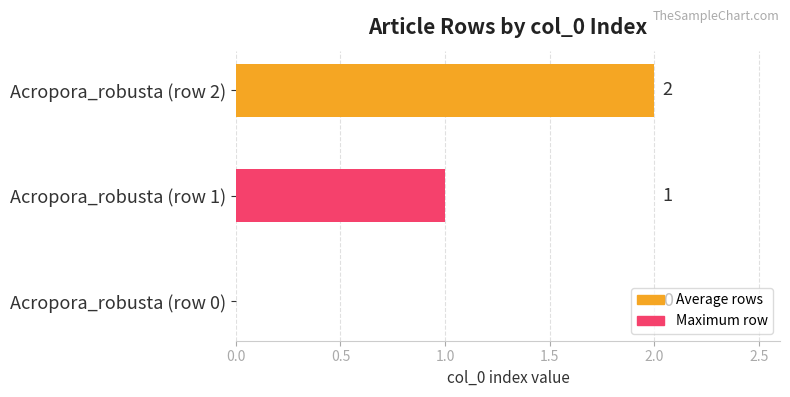

At which category does the chart reach its peak across all series?

Acropora_robusta (row 2)